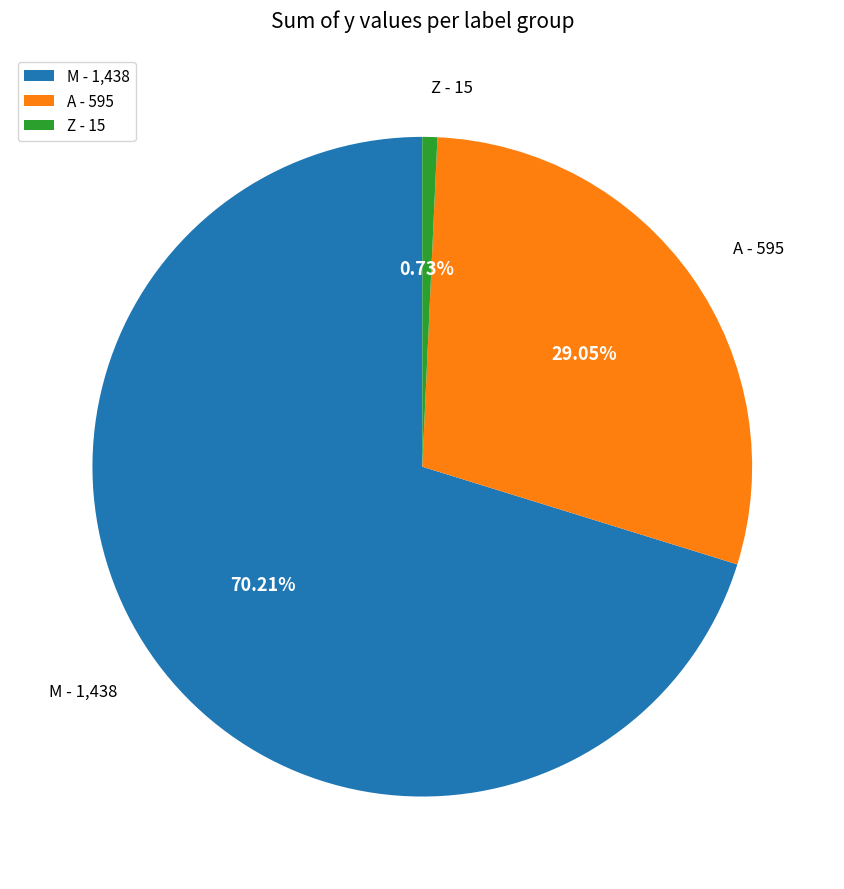

Which category has the biggest portion of the pie?

M - 1,438